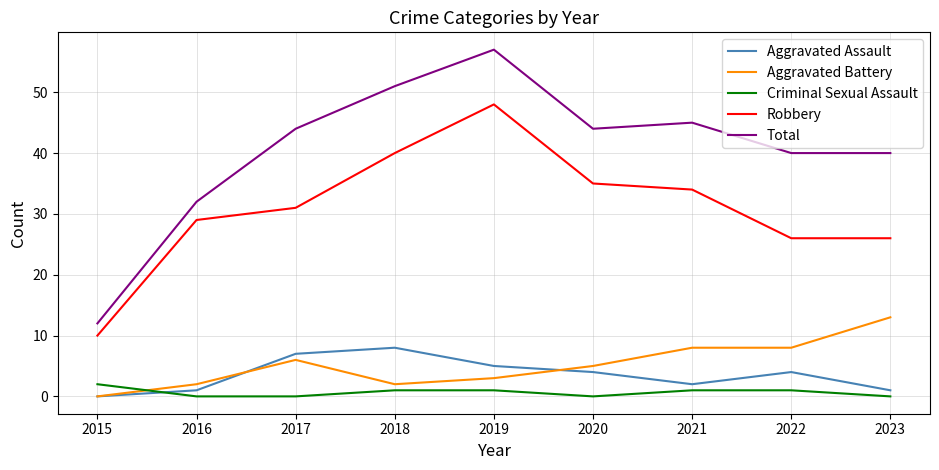

What is the spread (max minus min) of values at 2017?

44